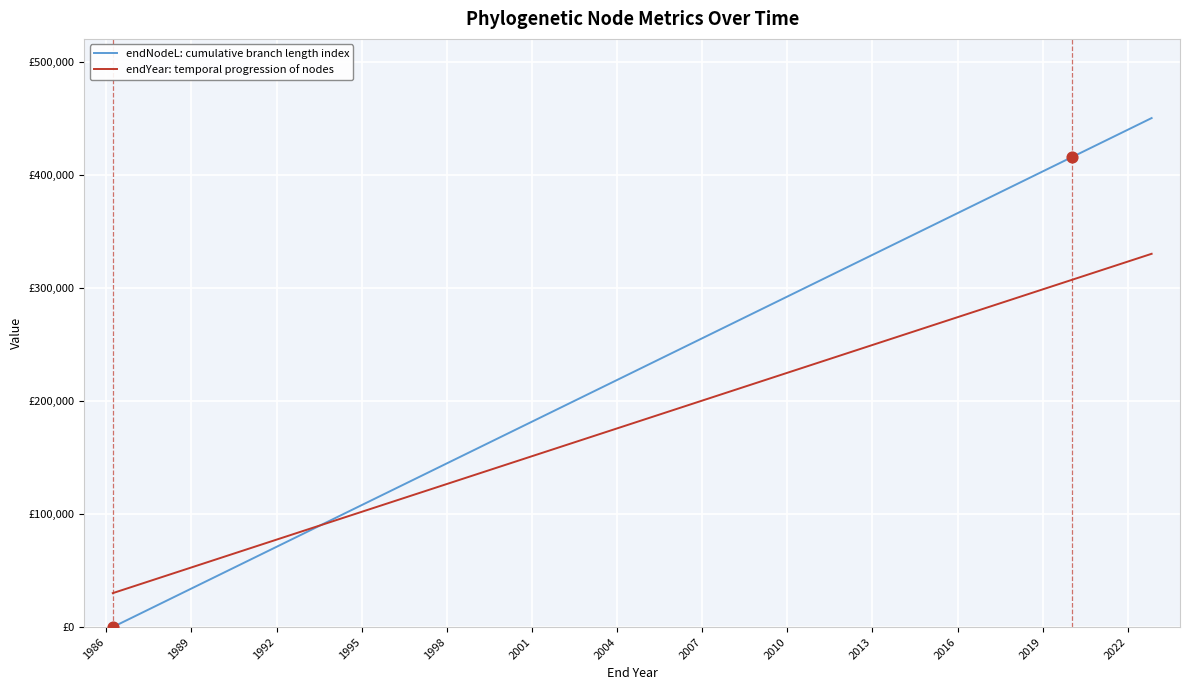

Which series has the largest total across all categories?

endNodeL: cumulative branch length index